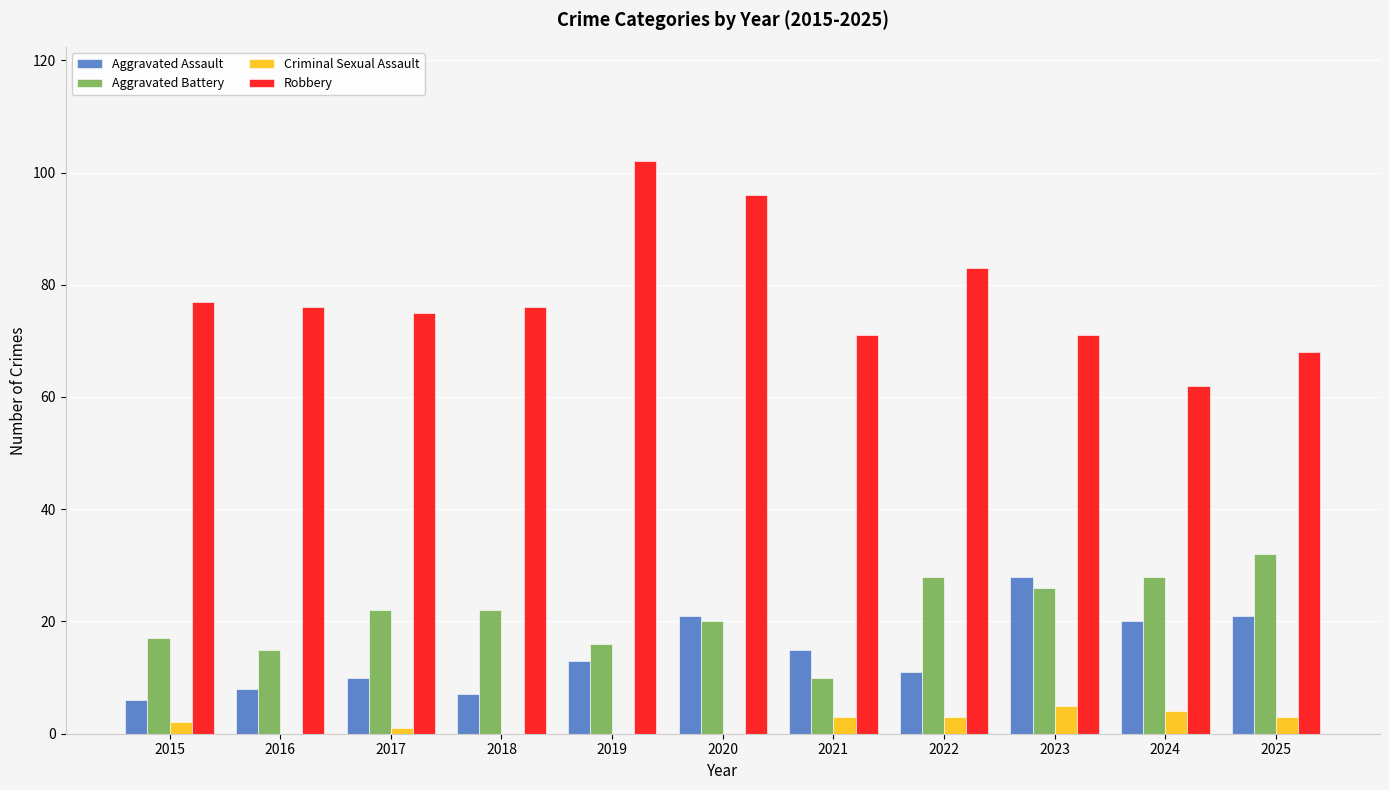

What is the sum of the Criminal Sexual Assault values at 2025 and 2019?

3